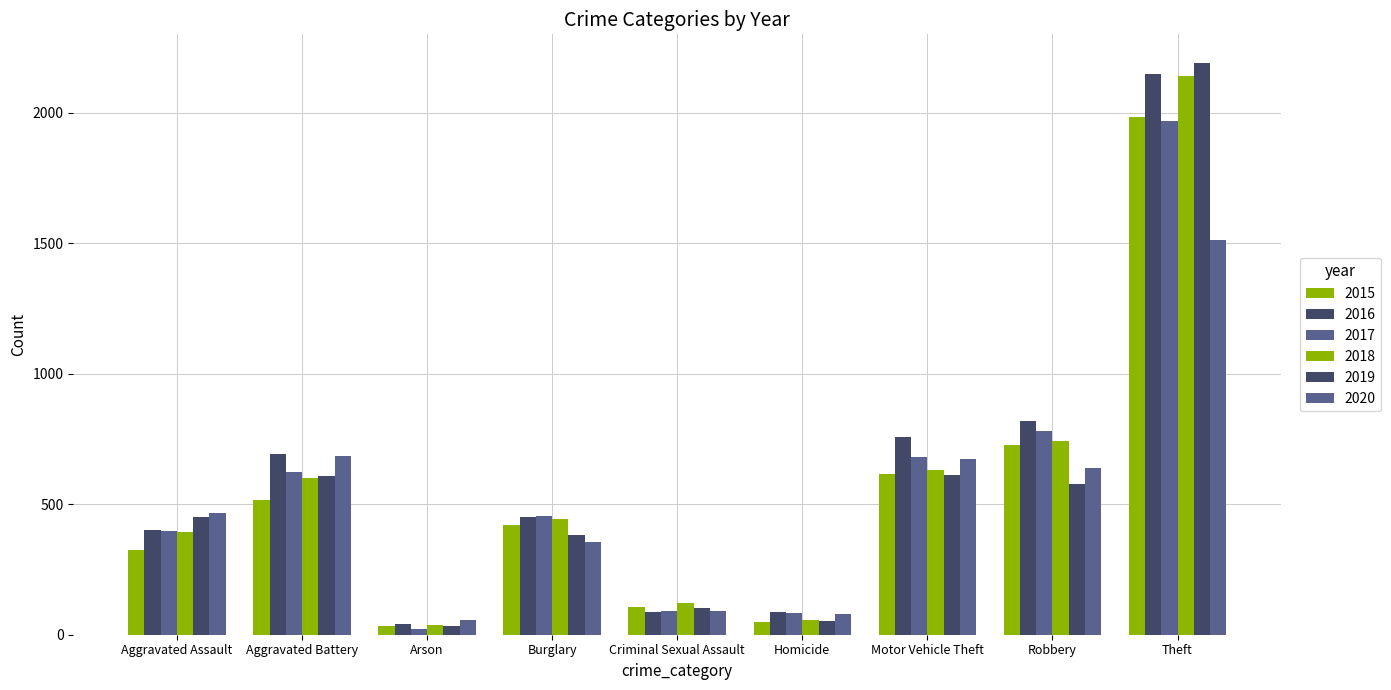

At which category is the sum across all series the highest?

Theft